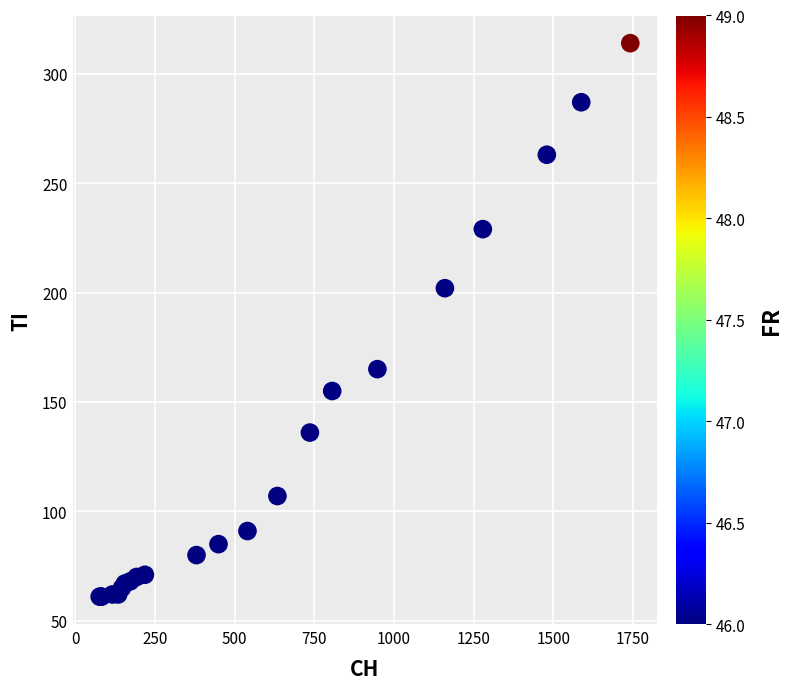

What Y value in the scatter plot is closest to 187?

202